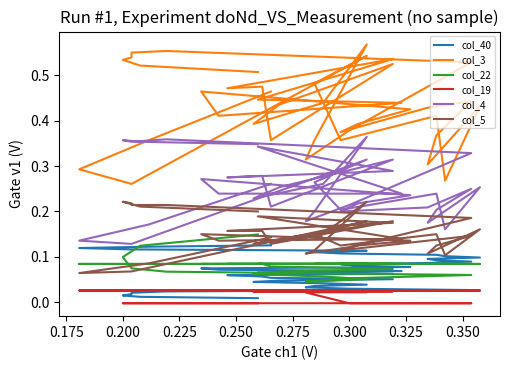

What is the sum of all col_4 values?

10.2